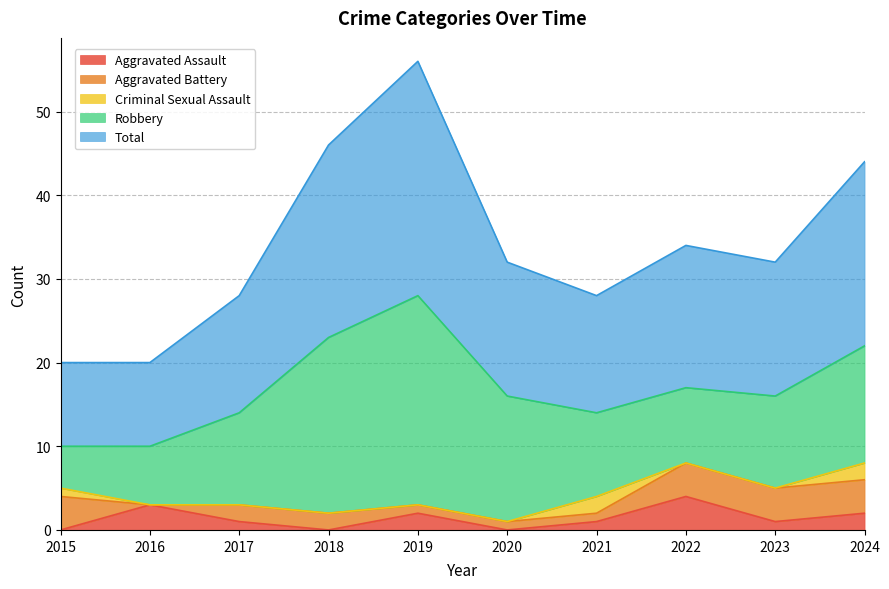

Reading left to right, list all the values displayed in this chart.

Aggravated Assault: 2015=0	2016=3	2017=1	2018=0	2019=2	2020=0	2021=1	2022=4	2023=1	2024=2
Aggravated Battery: 2015=4	2016=0	2017=2	2018=2	2019=1	2020=1	2021=1	2022=4	2023=4	2024=4
Criminal Sexual Assault: 2015=1	2016=0	2017=0	2018=0	2019=0	2020=0	2021=2	2022=0	2023=0	2024=2
Robbery: 2015=5	2016=7	2017=11	2018=21	2019=25	2020=15	2021=10	2022=9	2023=11	2024=14
Total: 2015=10	2016=10	2017=14	2018=23	2019=28	2020=16	2021=14	2022=17	2023=16	2024=22